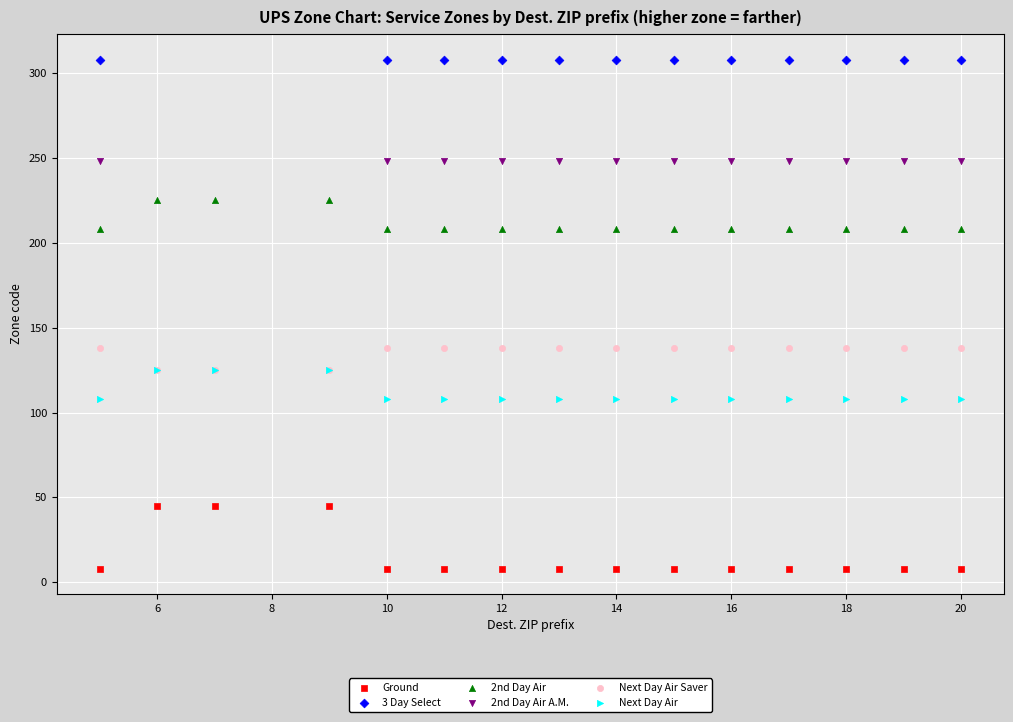

Which series contains the highest Y value?

3 Day Select